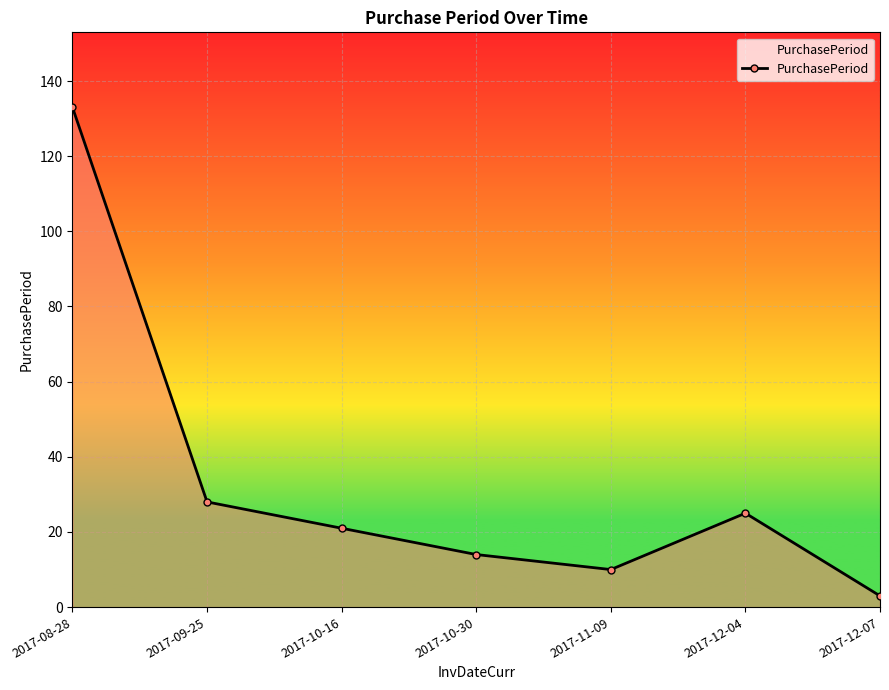

At which category does the chart reach its peak across all series?

2017-08-28